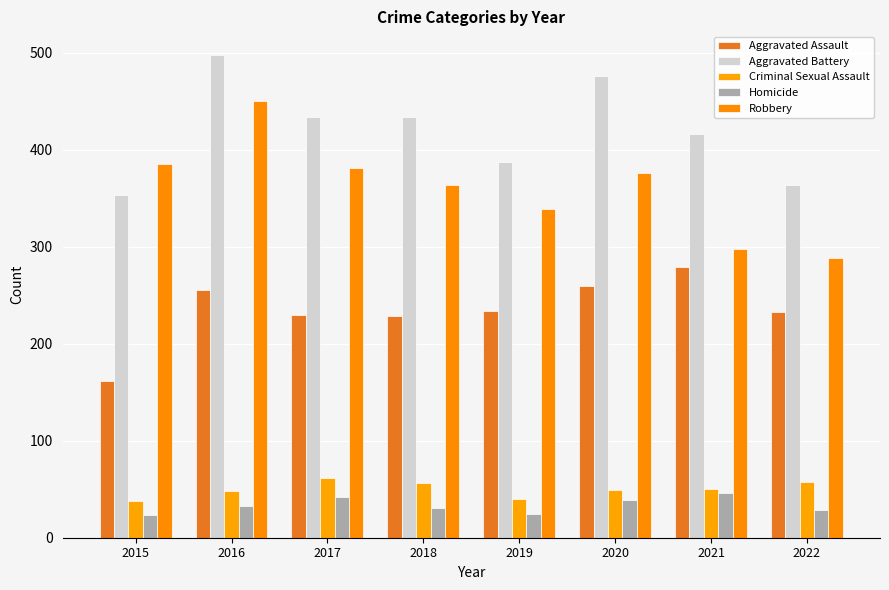

What is the lowest value of the Robbery series?

288